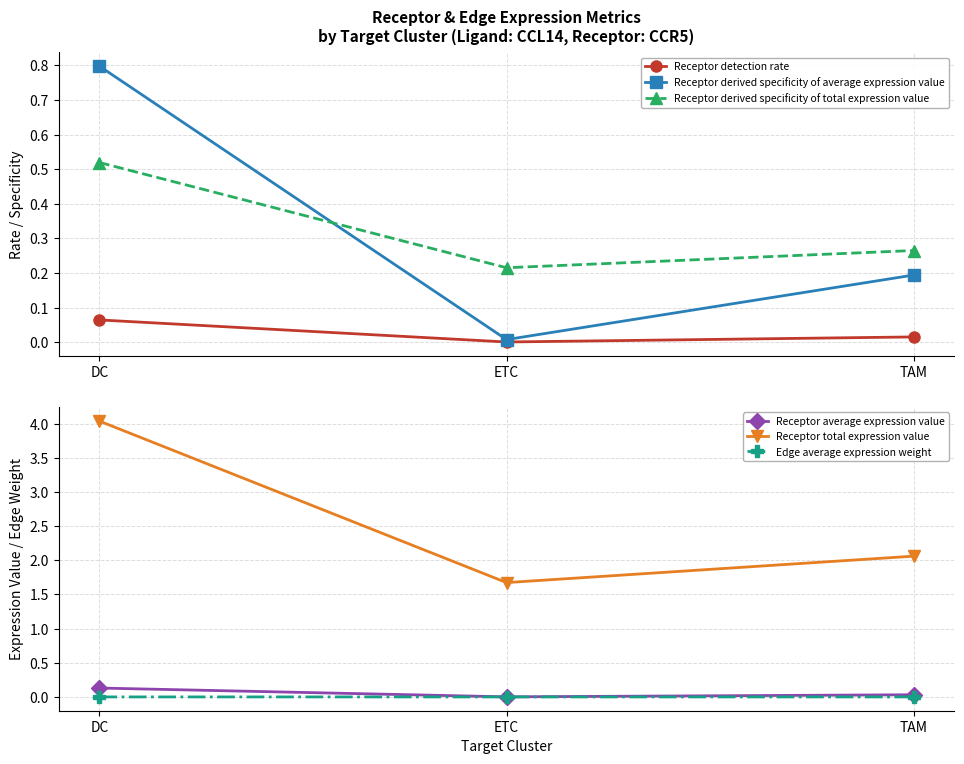

What are all the series names shown in the legend?

Receptor detection rate, Receptor derived specificity of average expression value, Receptor derived specificity of total expression value, Receptor average expression value, Receptor total expression value, Edge average expression weight